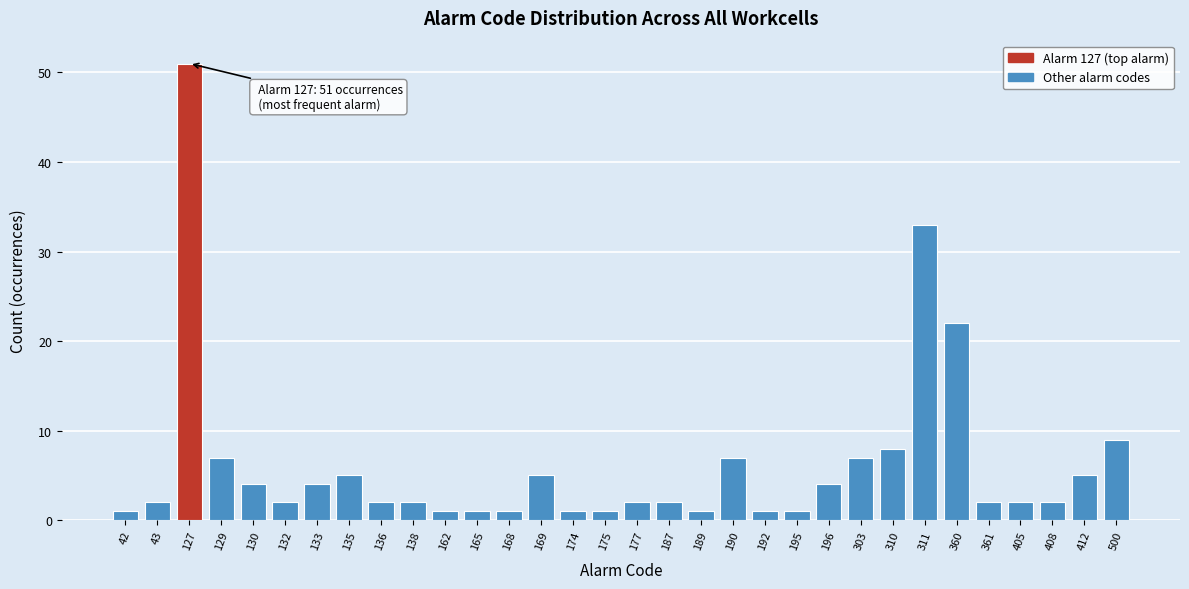

What is the value of the 18th bar from the left?

2